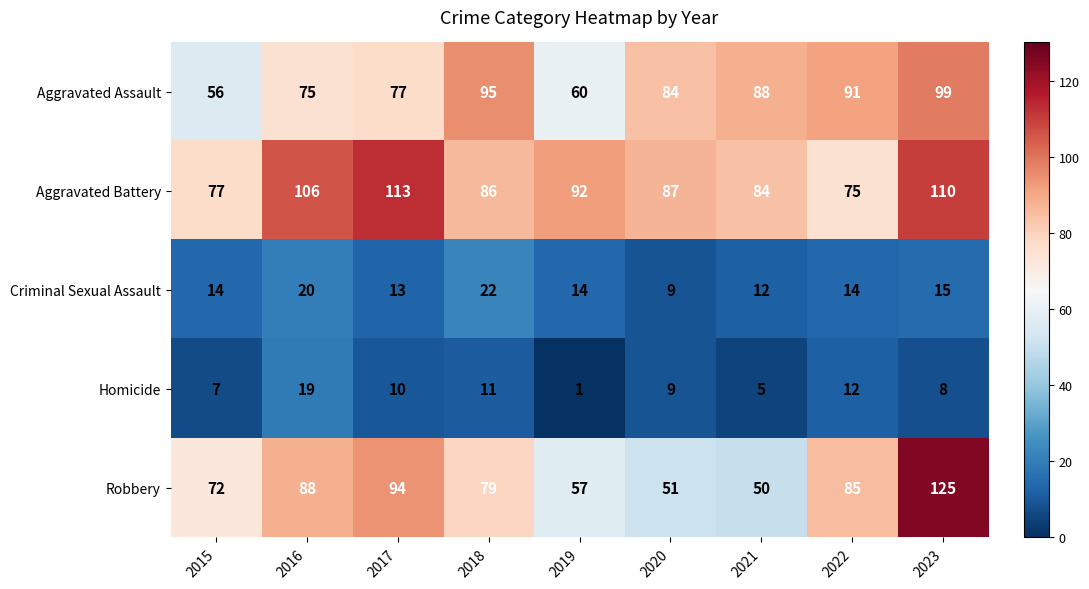

How many data points in Aggravated Battery are less than 87?

4